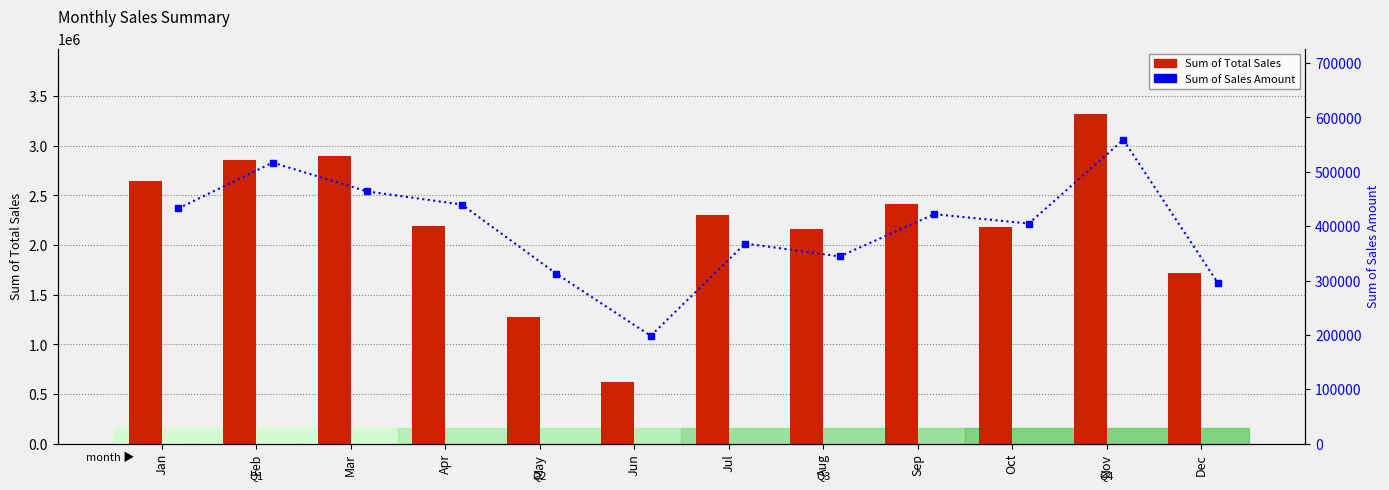

Which category has the lowest value in the Sum of Sales Amount series?

Jun